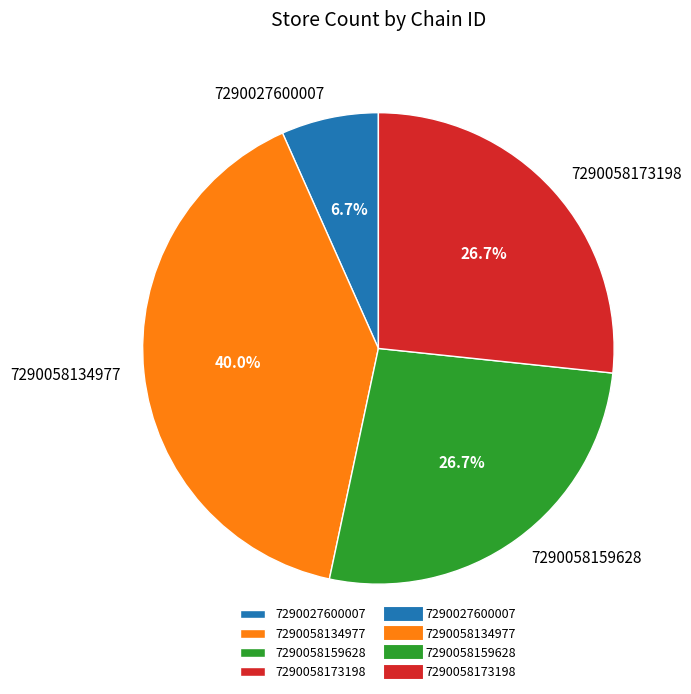

To the nearest percent, what portion does 7290058173198 represent?

27%